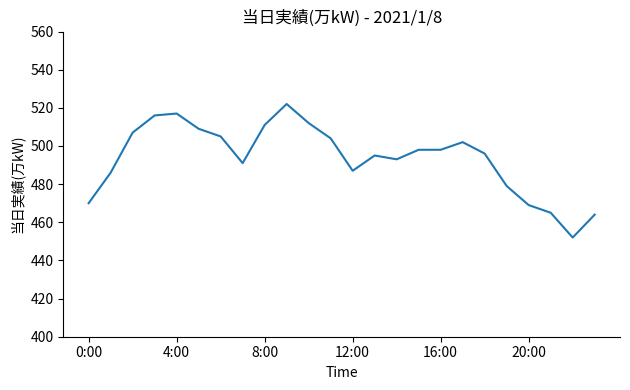

What is the greatest value displayed?

522